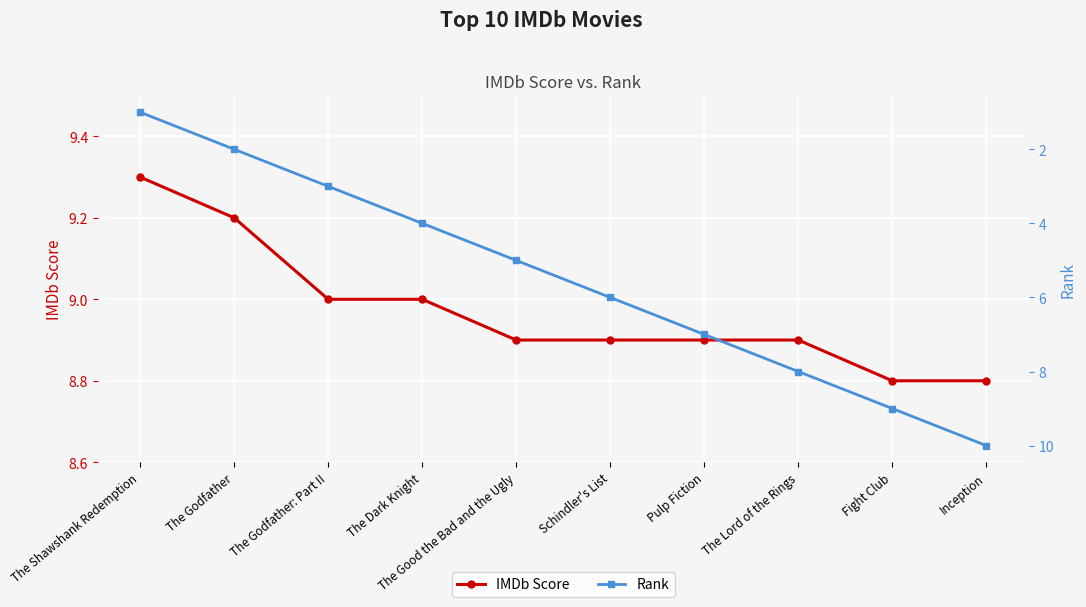

True or false: Rank has more than 1 interior local peaks.

False